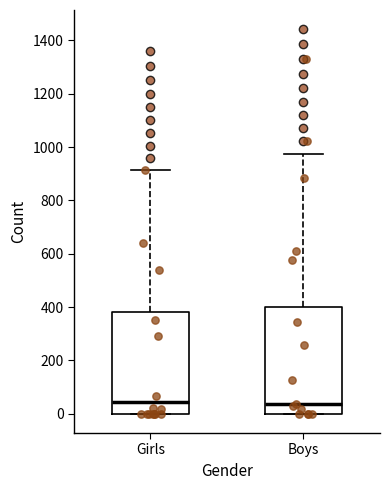

Where does the upper whisker of the box for Boys end on the y-axis? The values are not printed on the chart, so give them approximately, as read against the axis.

980